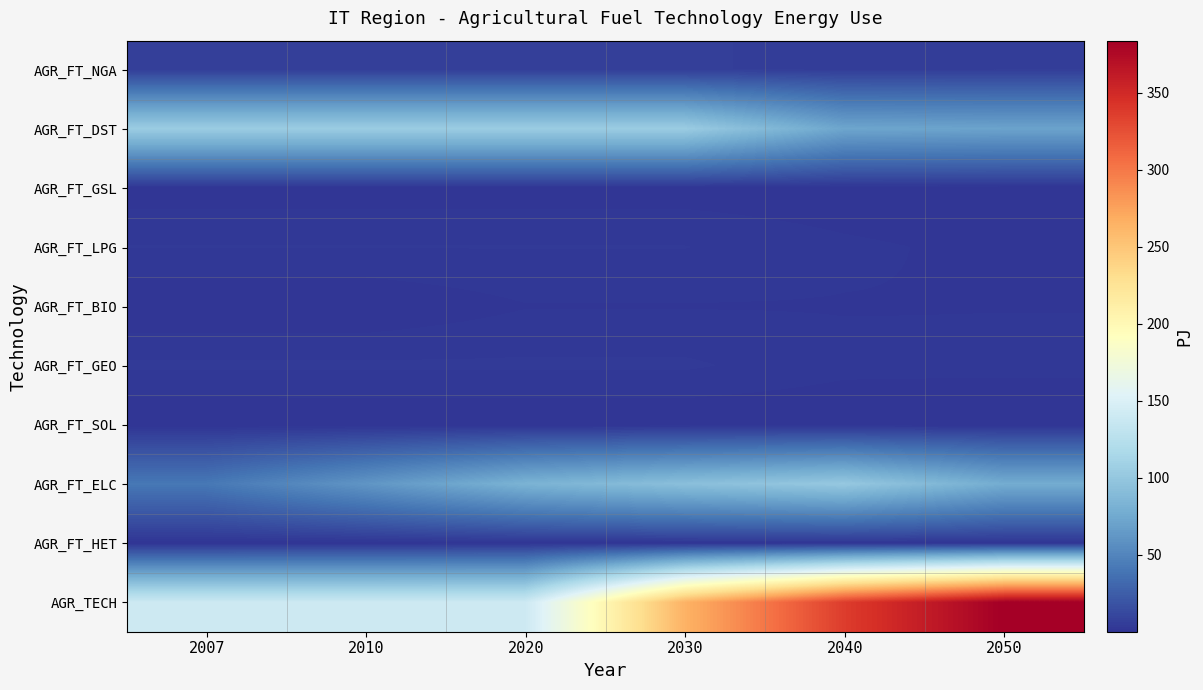

Which series changed the most between 2010 and 2030?

AGR_TECH